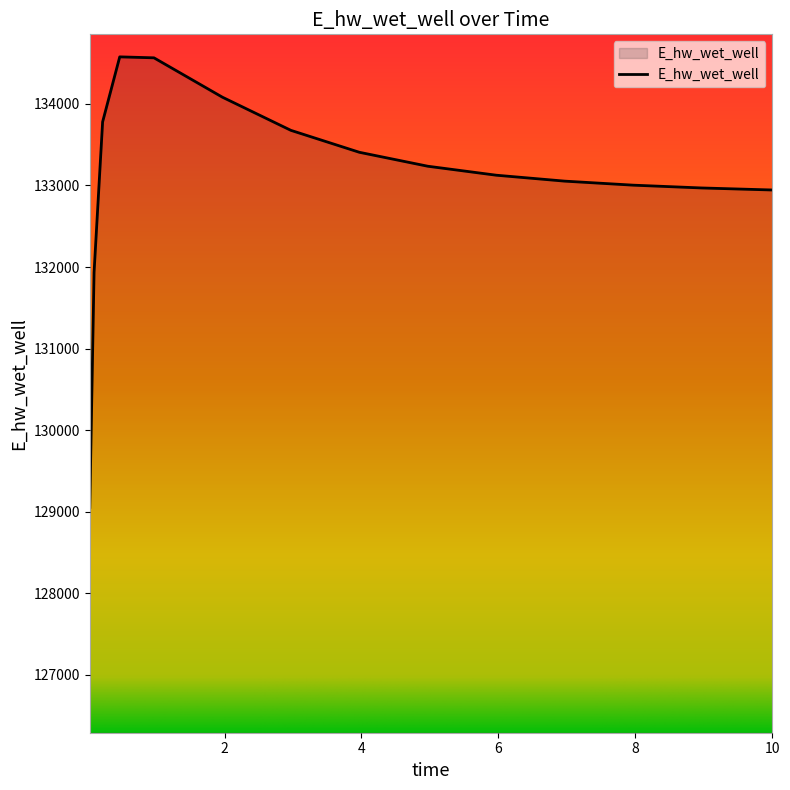

How many lines are shown in the chart?

1